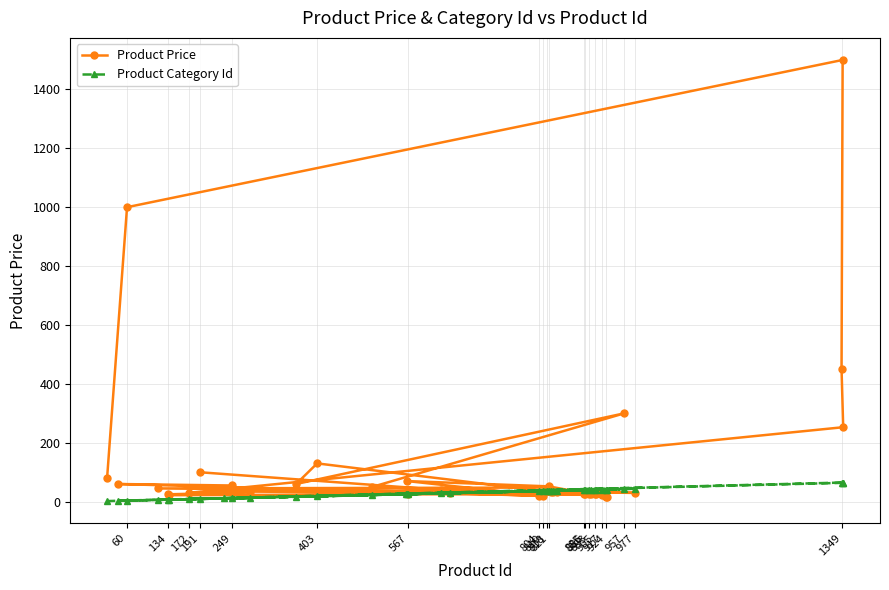

Which series has the largest range (max minus min)?

Product Price